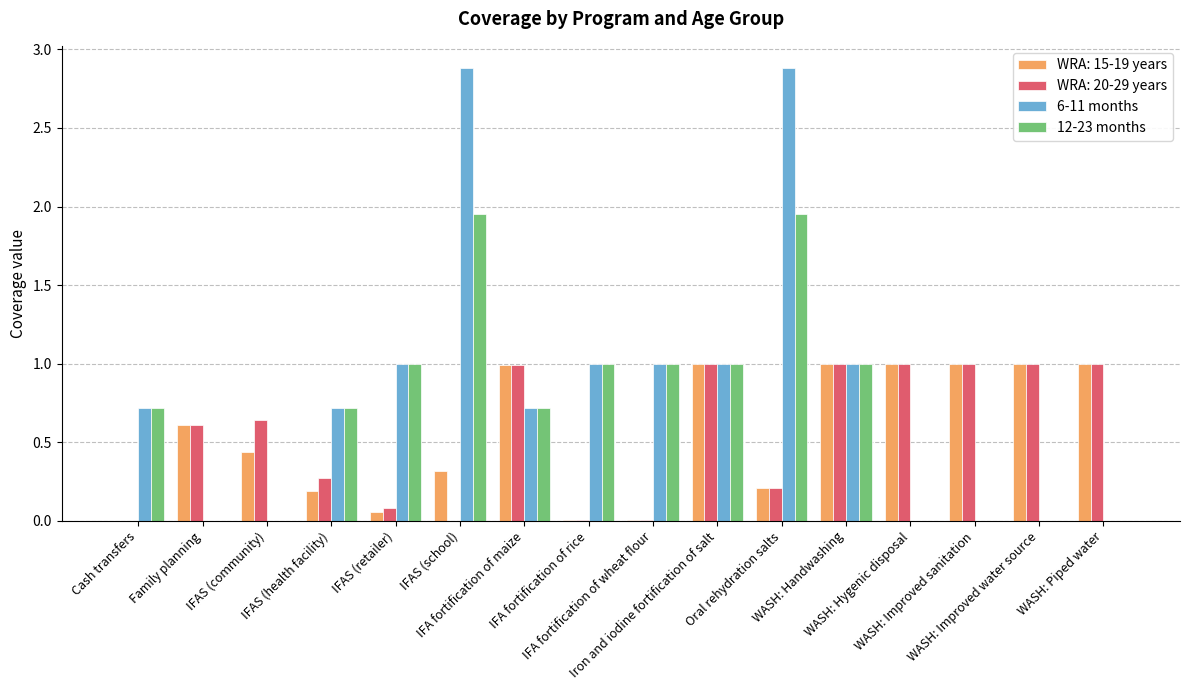

What is the maximum value shown in the chart?

2.9